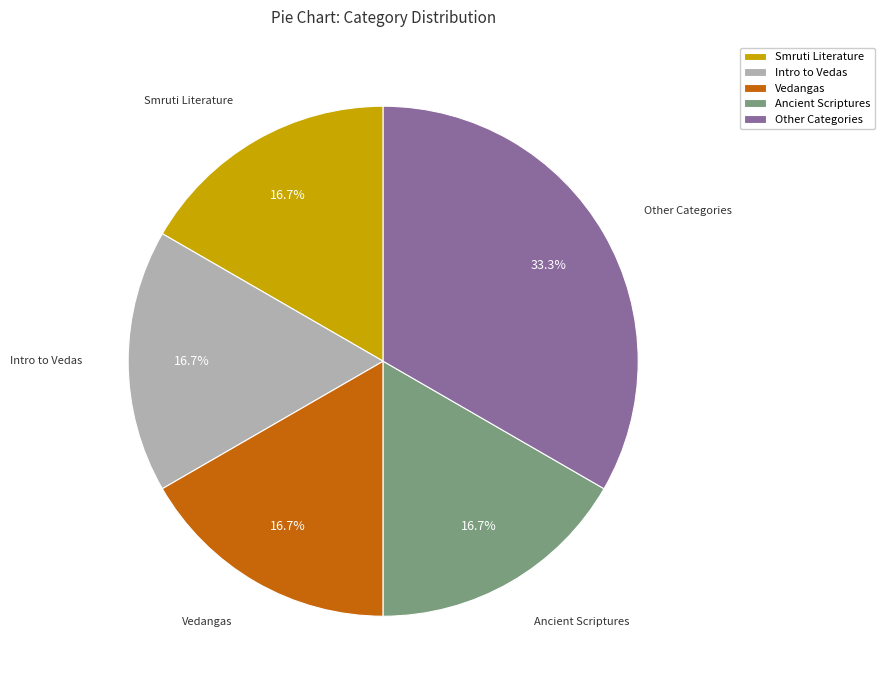

Is there a majority slice in this chart?

No